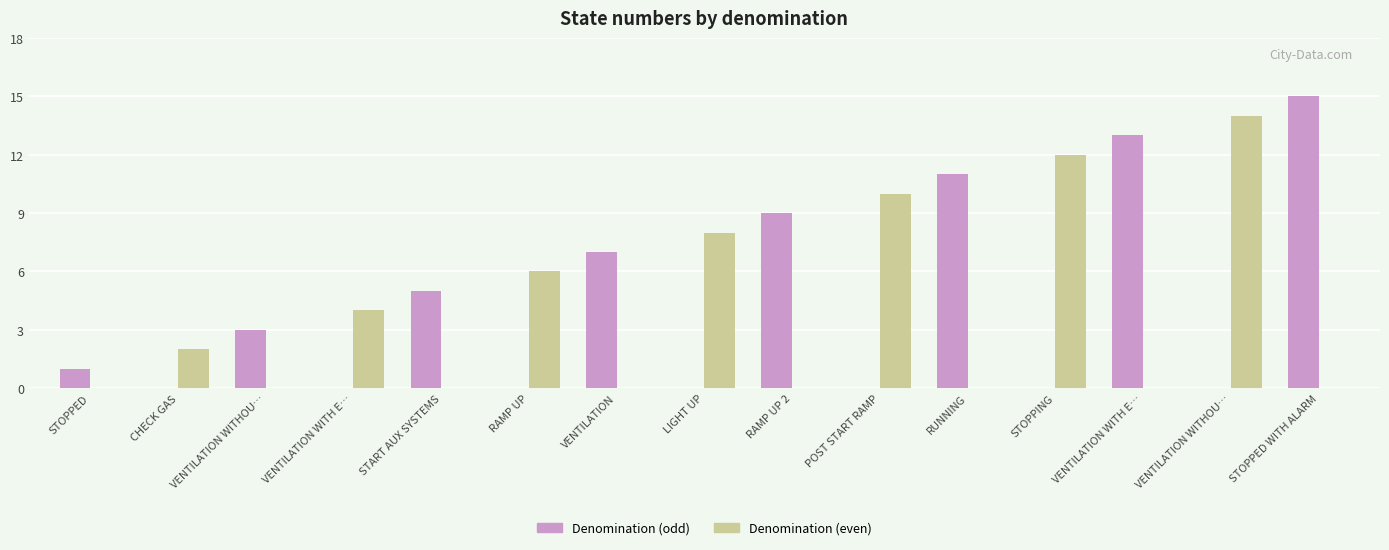

What value does the Denomination (even) series have at STOPPING, to the nearest 10?

10